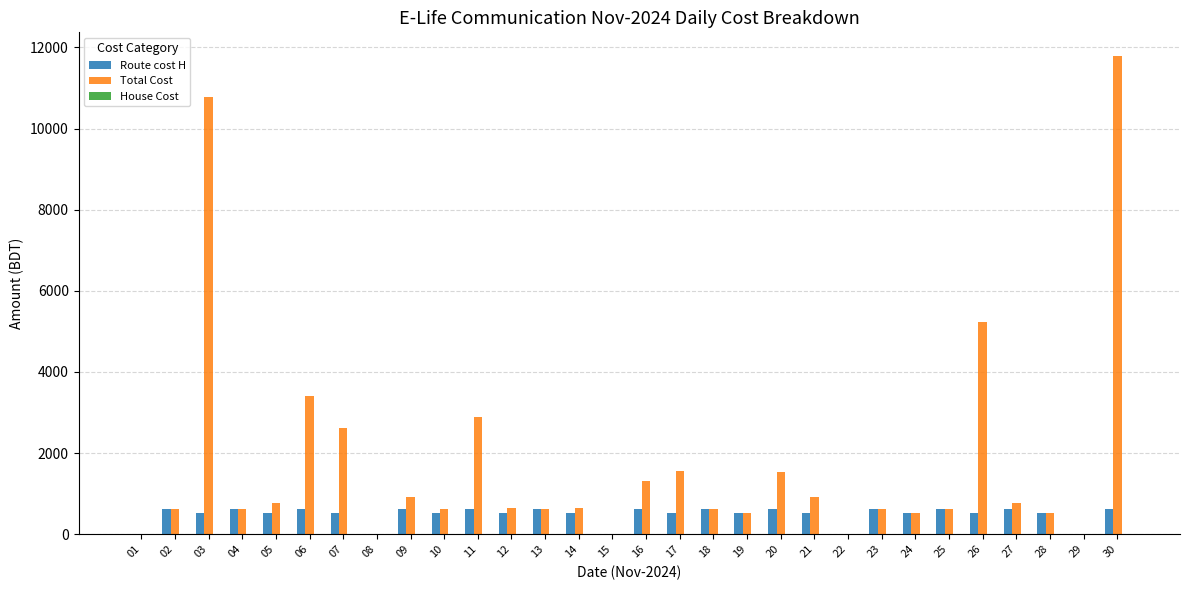

Which series has the largest total across all categories?

Total Cost